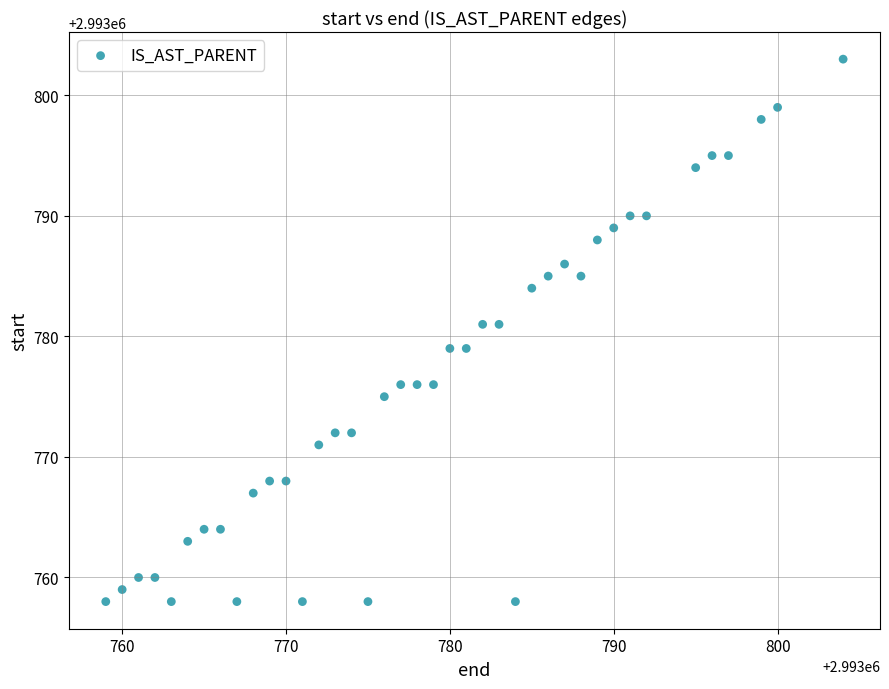

What is the range of Y values (max minus min)?

45